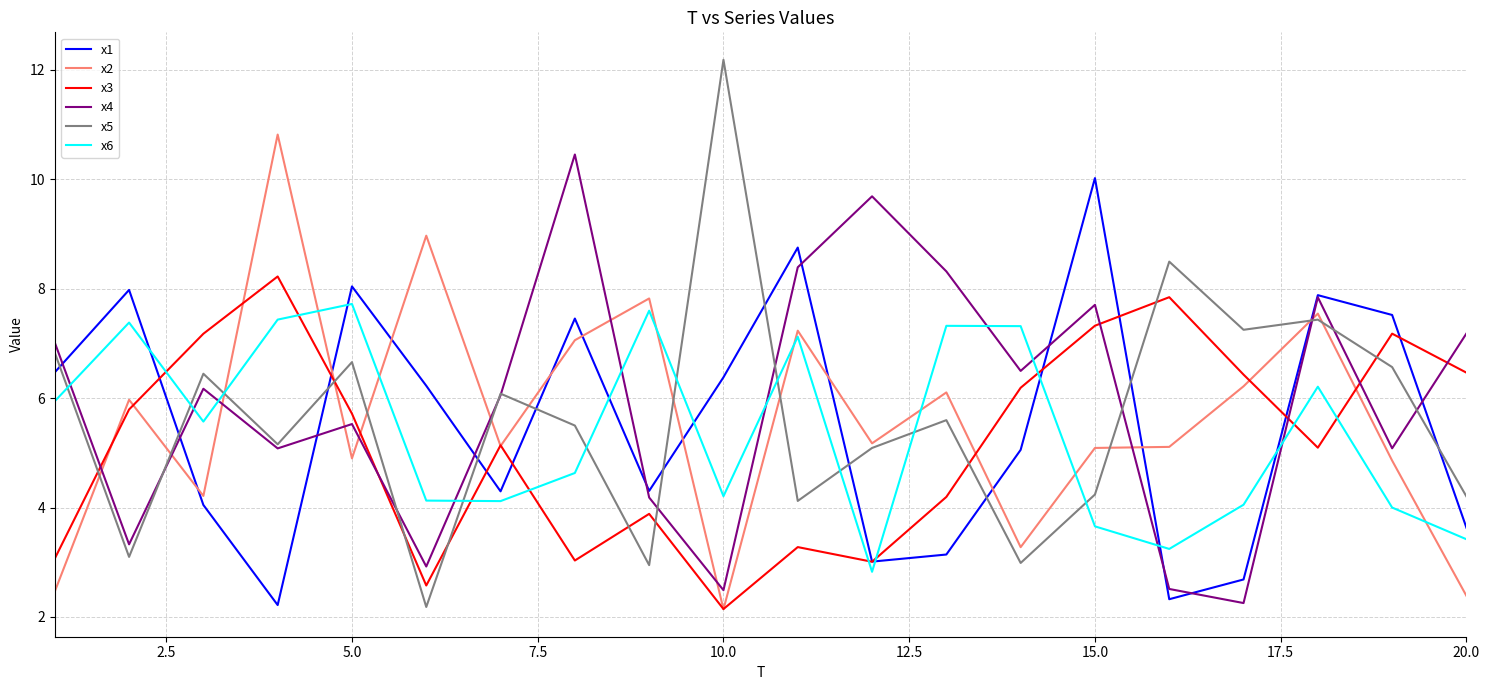

In x6, how many points are higher than both neighbors (excluding endpoints)?

6